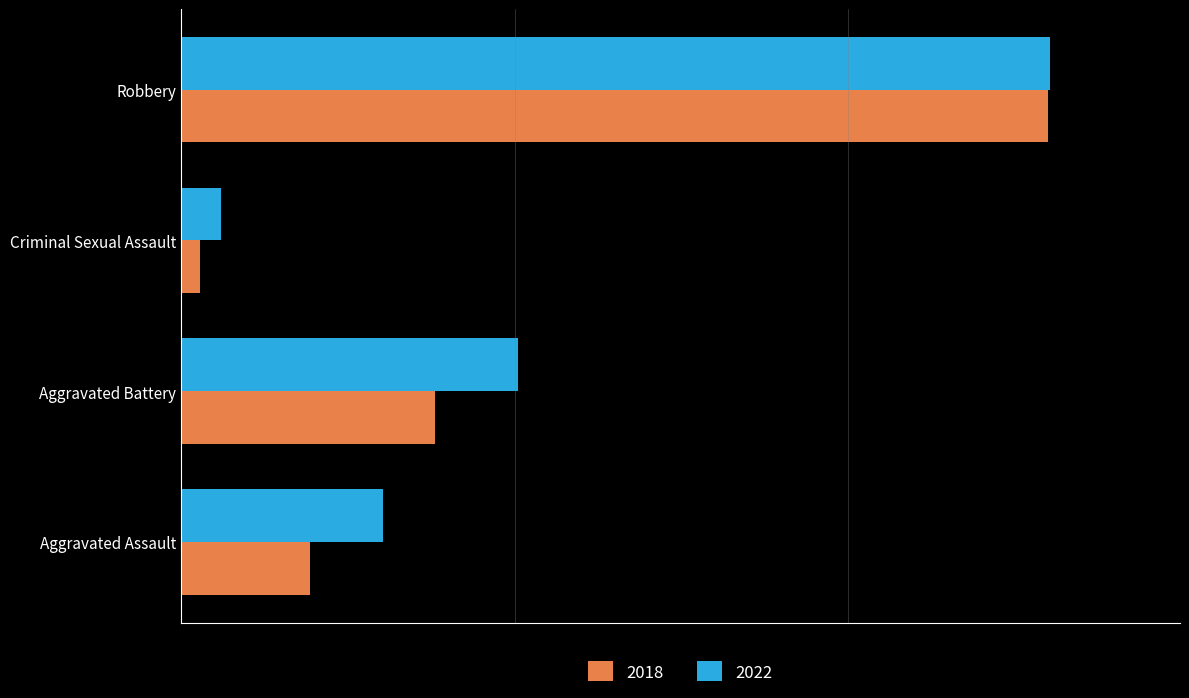

What are all the series names shown in the legend?

2018, 2022